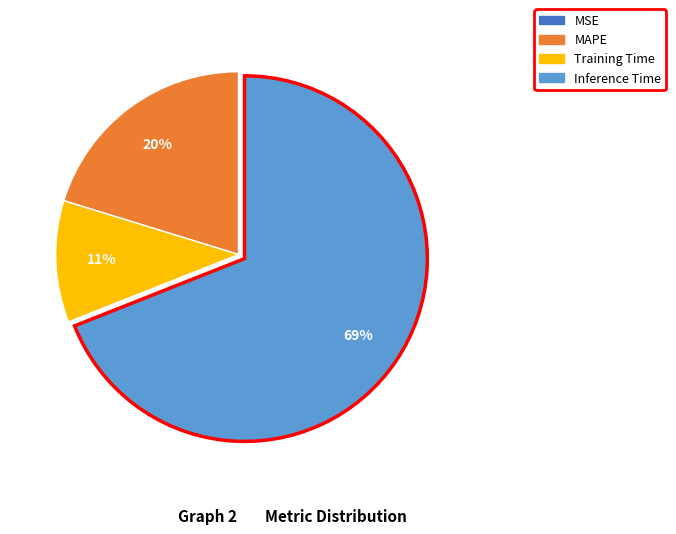

Does any single category account for the majority?

Yes